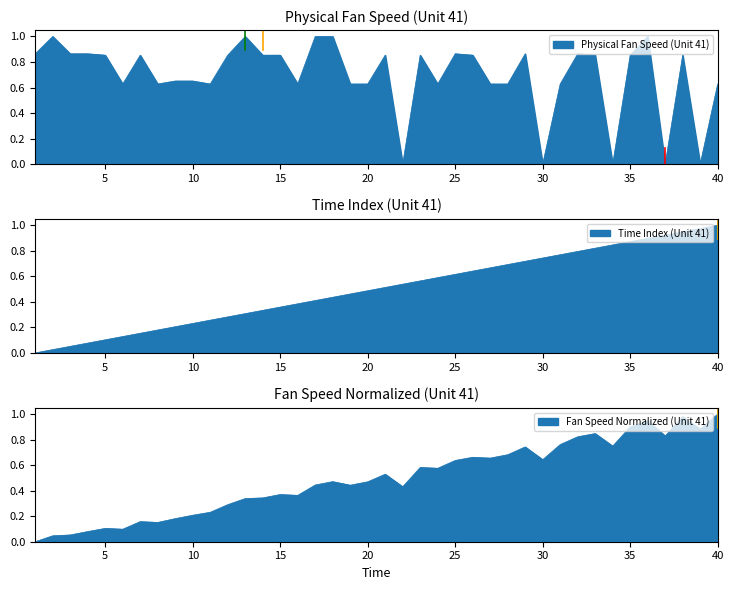

How many data points in Unit 41 Fan Speed are above 0?

39